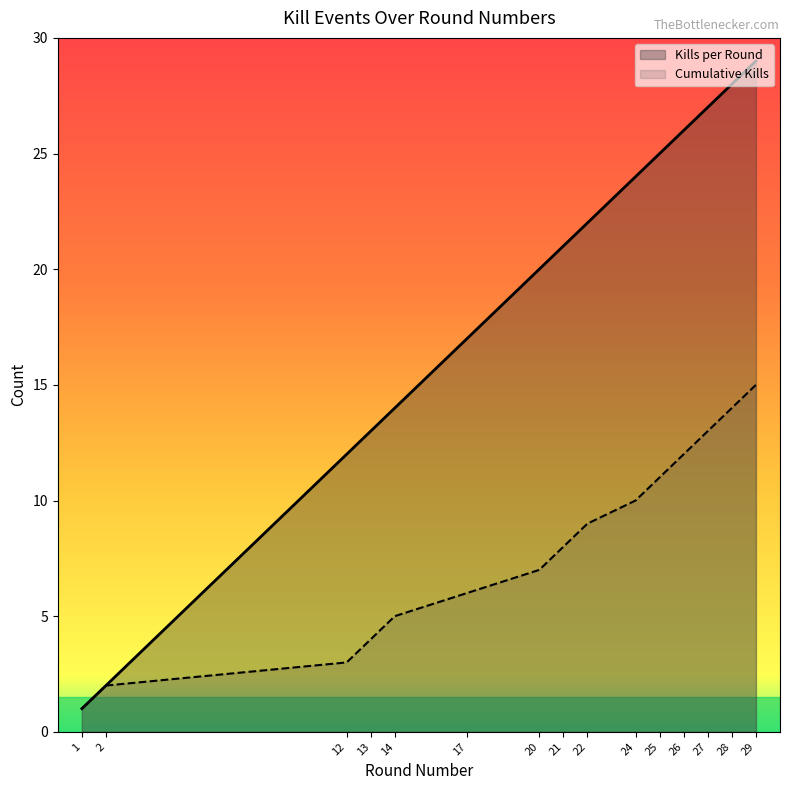

The Cumulative Kills series shows 14 at 28. True or false?

True